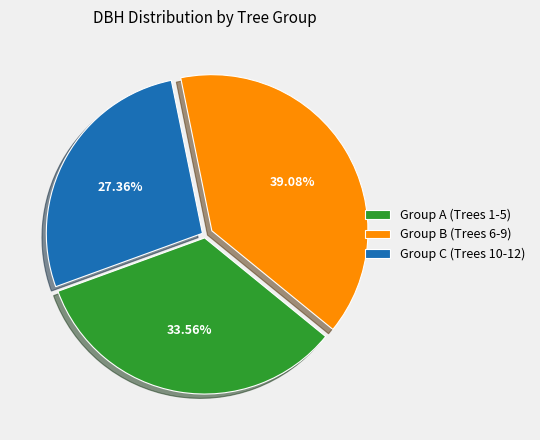

Which category has the biggest portion of the pie?

Group B (Trees 6-9)